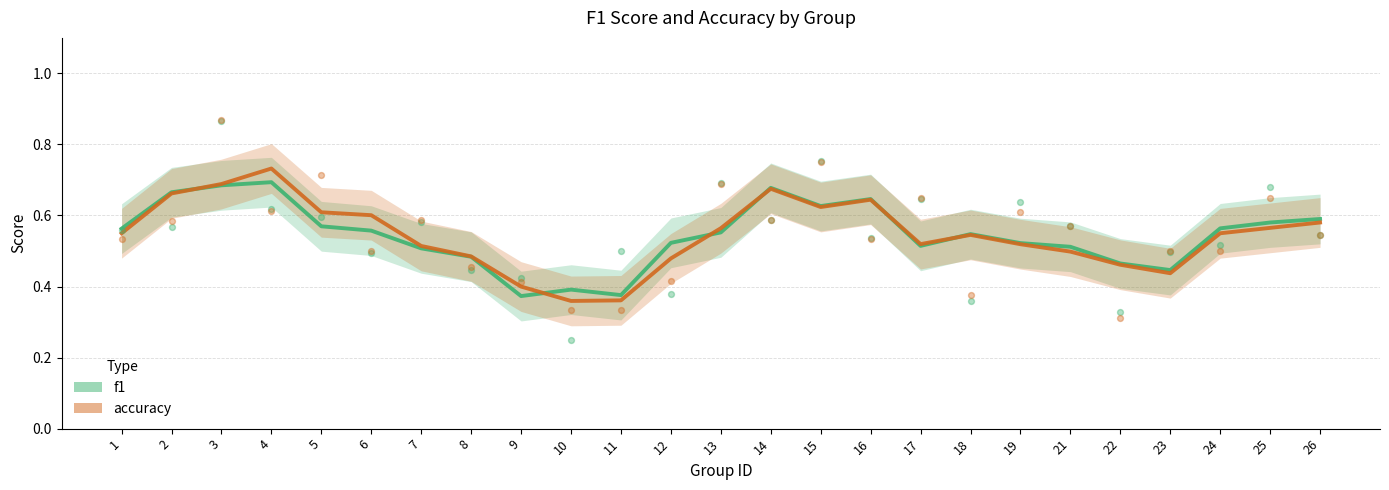

Which series reaches the maximum Y coordinate?

accuracy